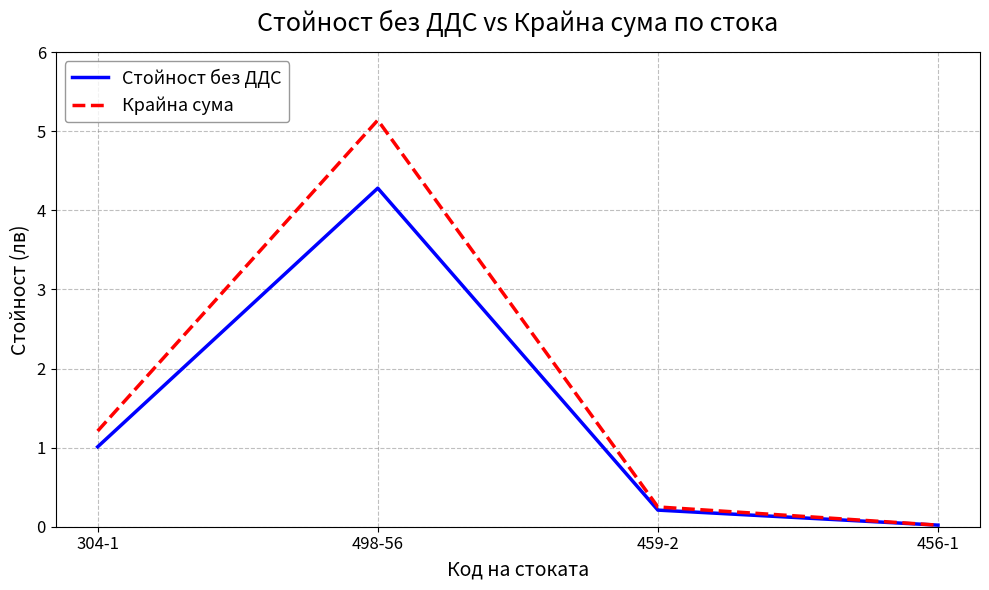

Which series changed the most between 304-1 and 498-56?

Крайна сума